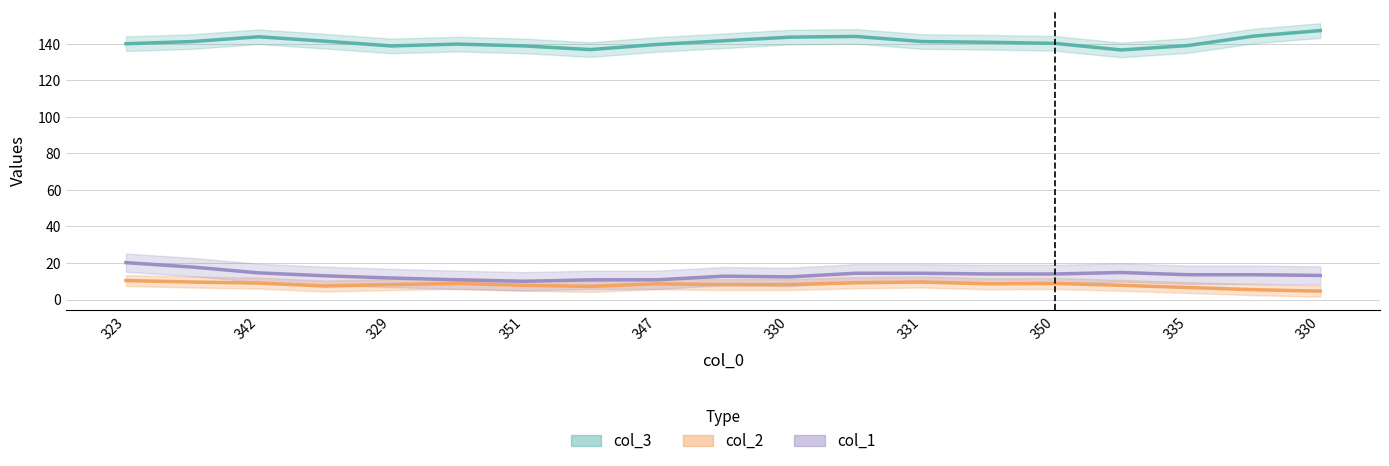

Which series has the largest range (max minus min)?

col_3